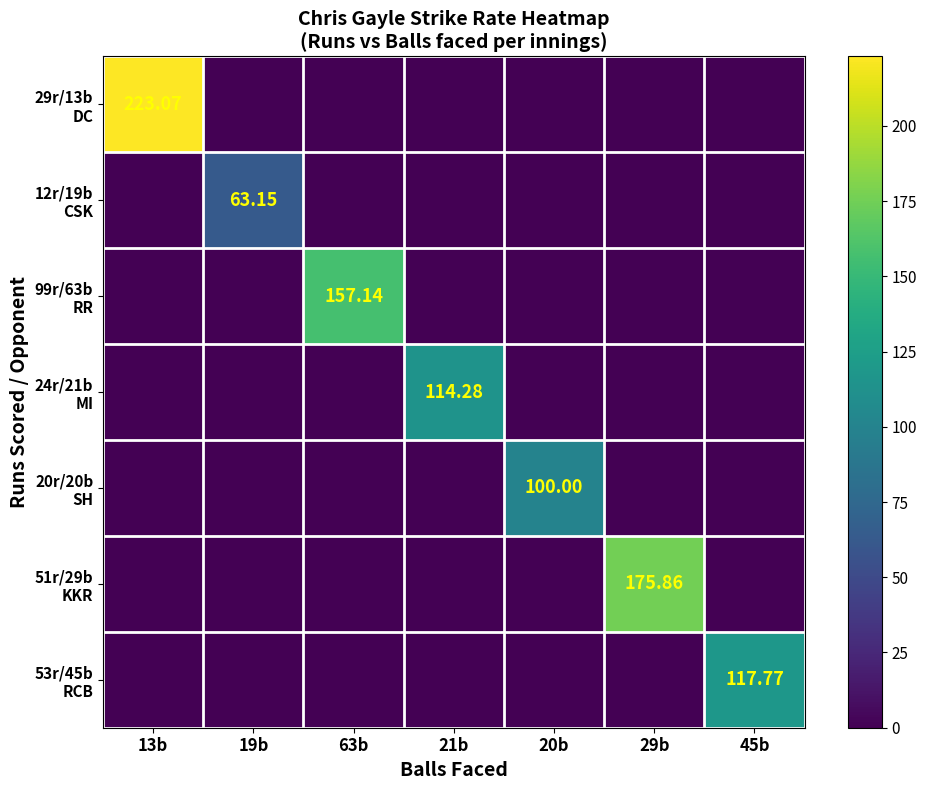

List the labels in order of 12r/19b CSK value, smallest first.

13b, 63b, 21b, 20b, 29b, 45b, 19b